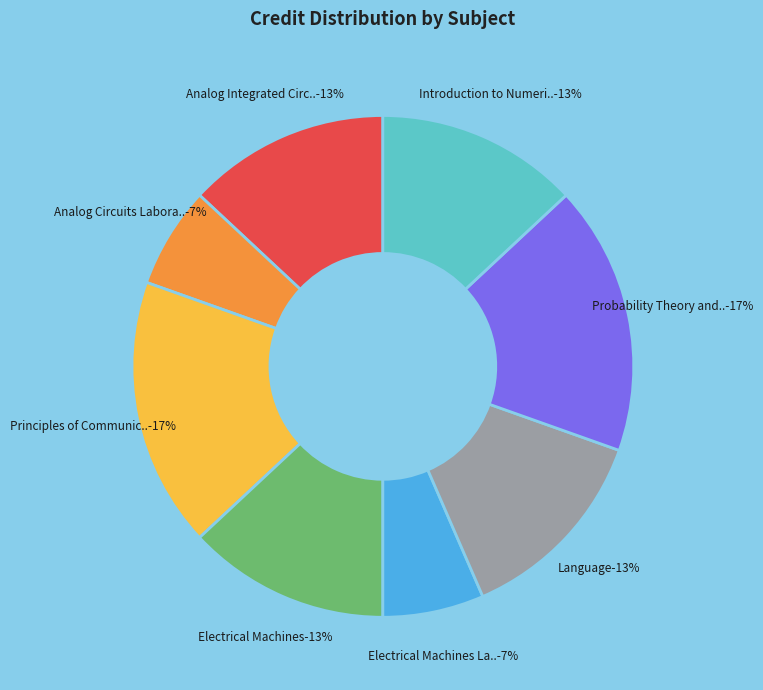

True or false: Principles of Communication accounts for 17% of the total.

True